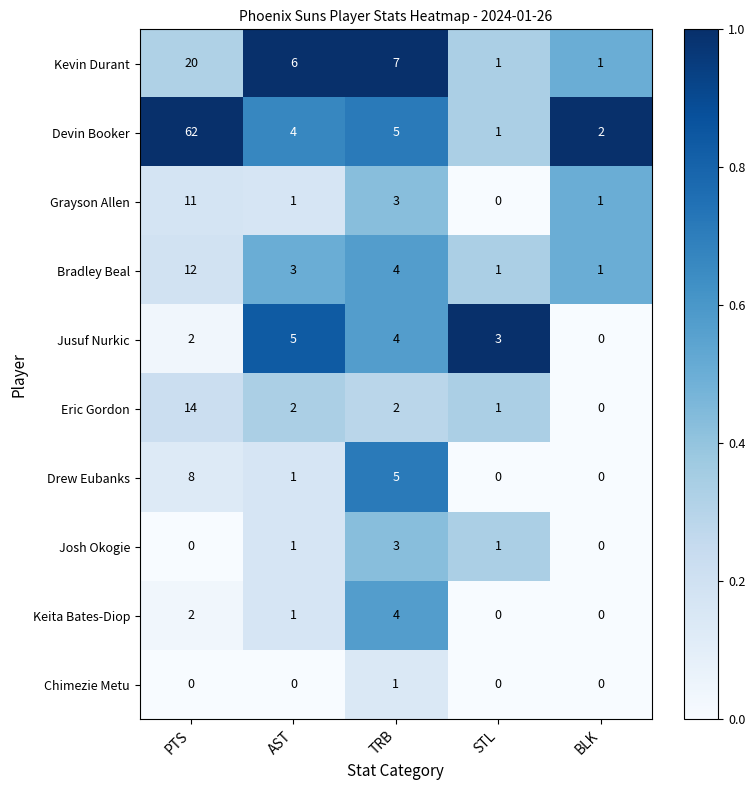

What is the total value across all series at AST?

24